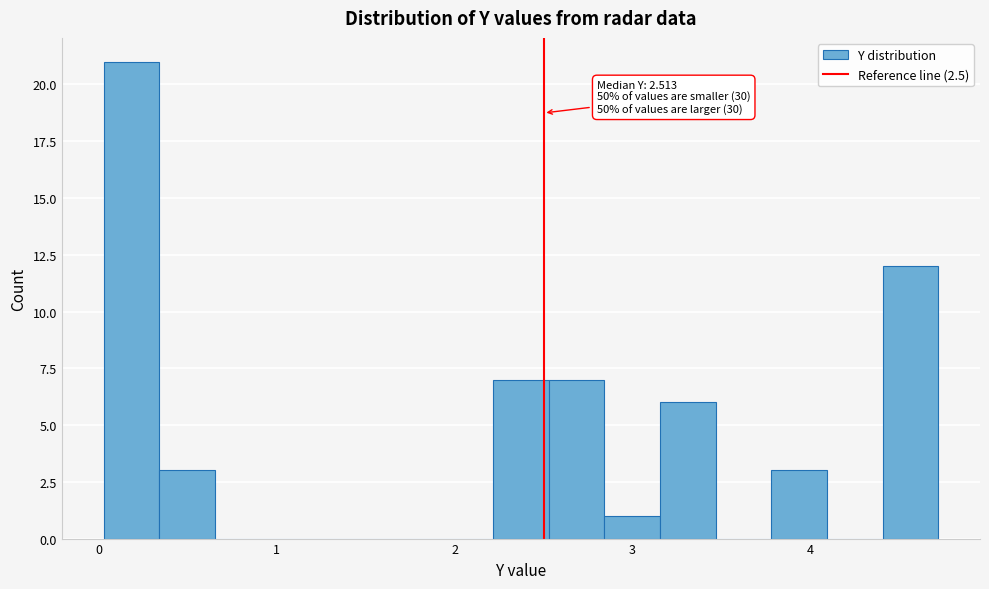

Read against the x-axis, roughly where is the centre of the tallest bar?

0.2